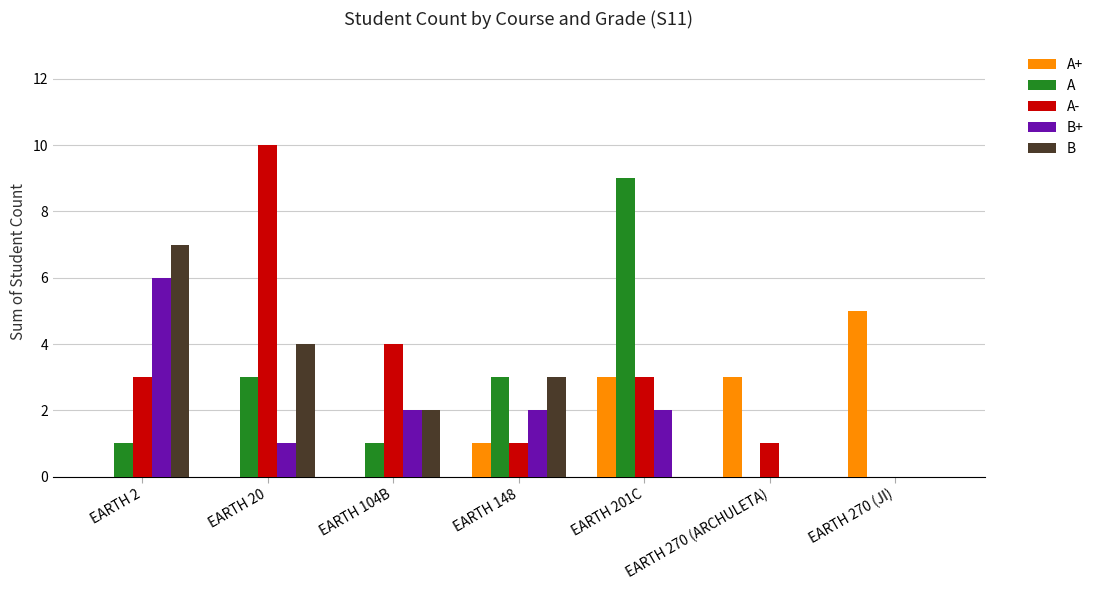

Read the A value at EARTH 104B.

1